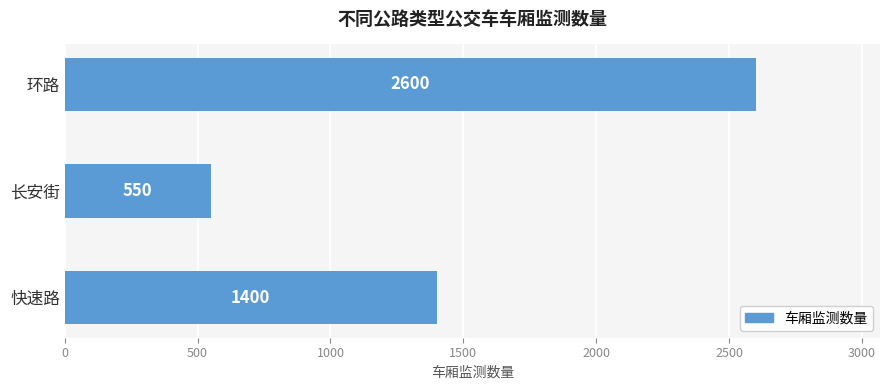

What is the change in value from 快速路 to 环路?

+1200